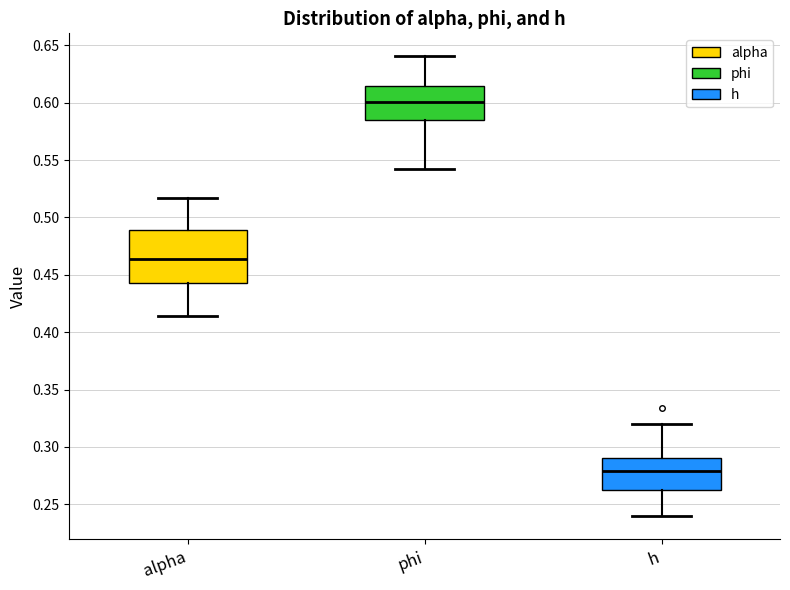

Reading left to right, transcribe this box plot: for each box, give where its median line is, the range the box spans, and where its two whiskers end, as read against the y-axis. The values are not printed on the chart, so give them approximately, as read against the axis.

alpha: median 0.465, box 0.445 to 0.490, whiskers 0.415 to 0.515
phi: median 0.600, box 0.585 to 0.615, whiskers 0.540 to 0.640
h: median 0.280, box 0.265 to 0.290, whiskers 0.240 to 0.320